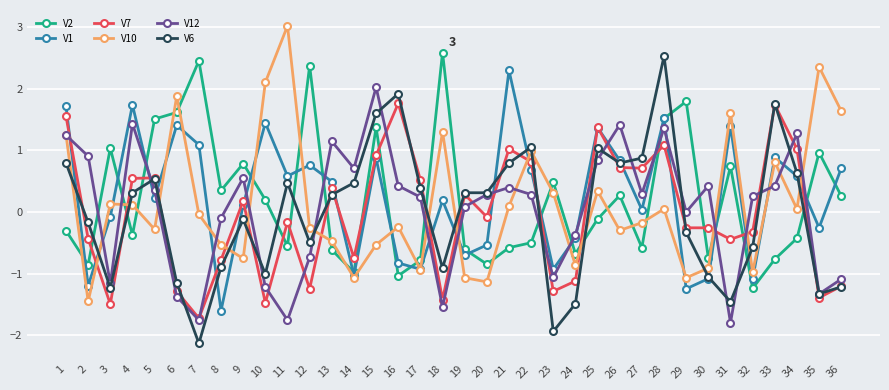

How many values in V1 are above zero?

22